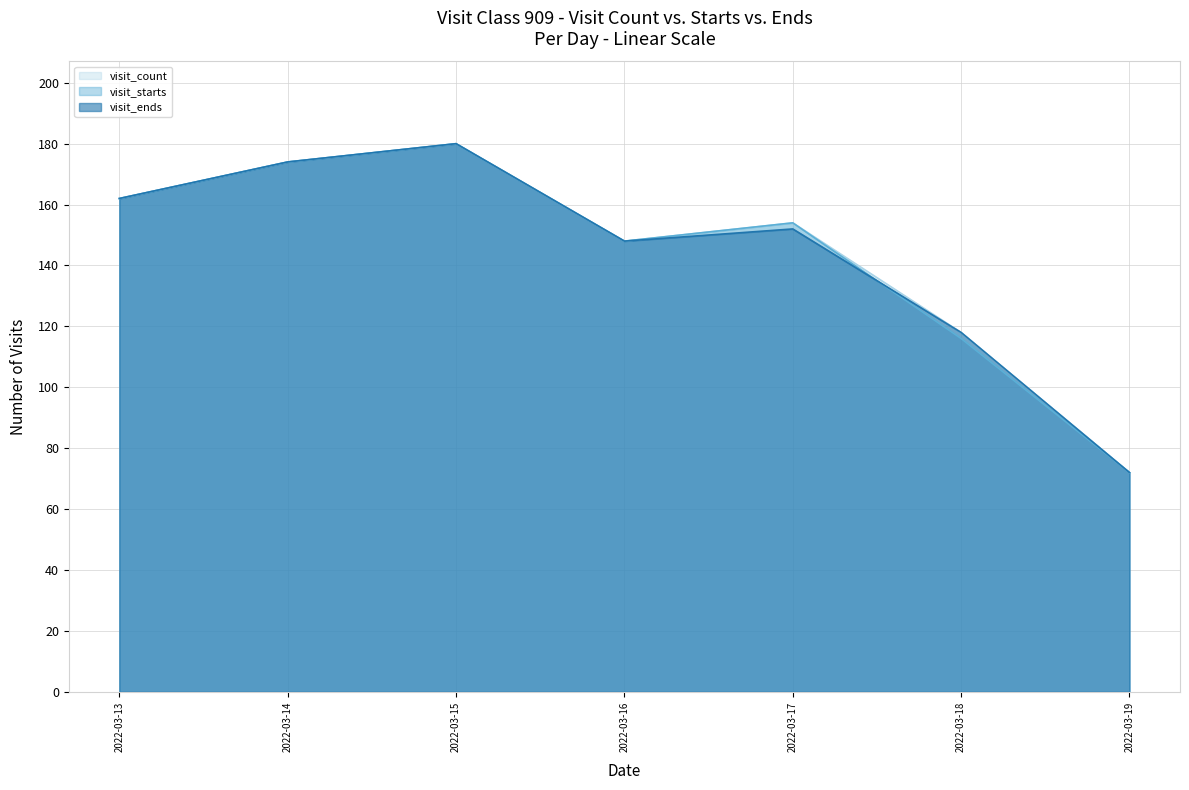

The value of visit_count at 2022-03-16 is 148. True or false?

True